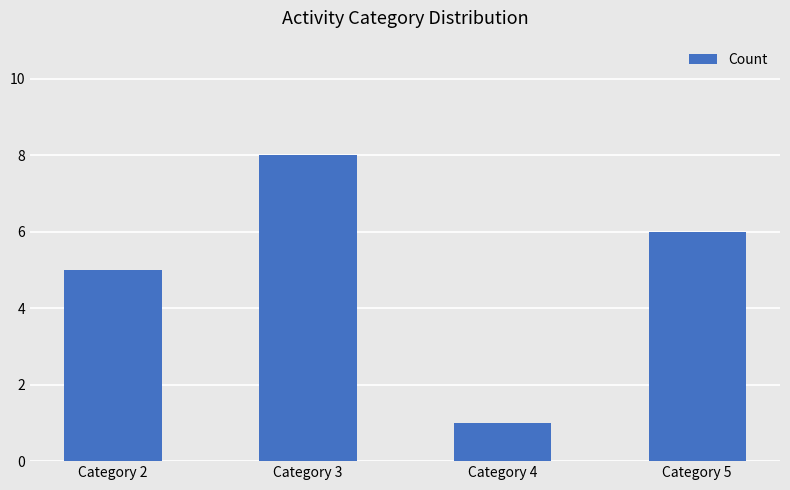

True or false: the data shows 2 at Category 5.

False